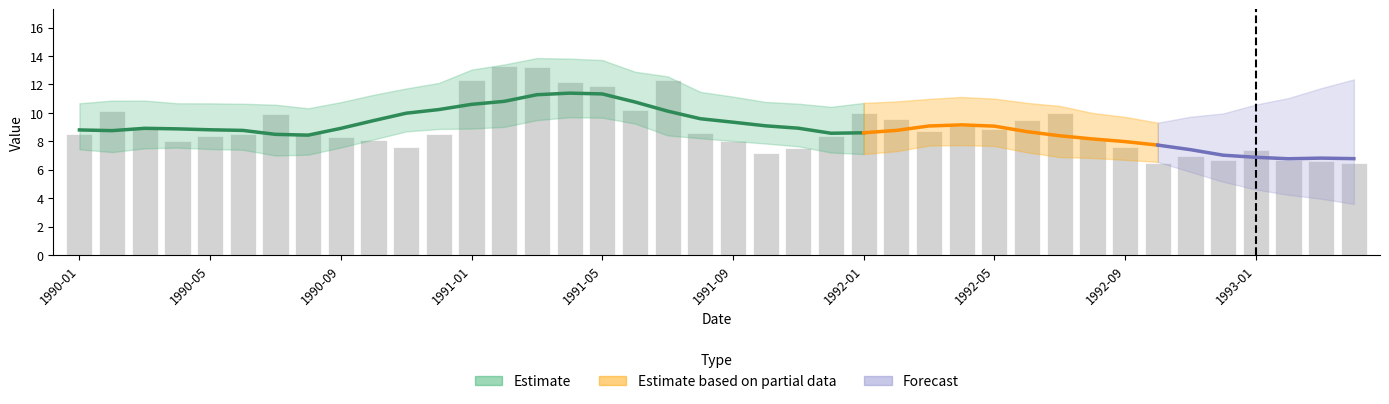

True or false: the data shows 10.0 at 1992-01.

True